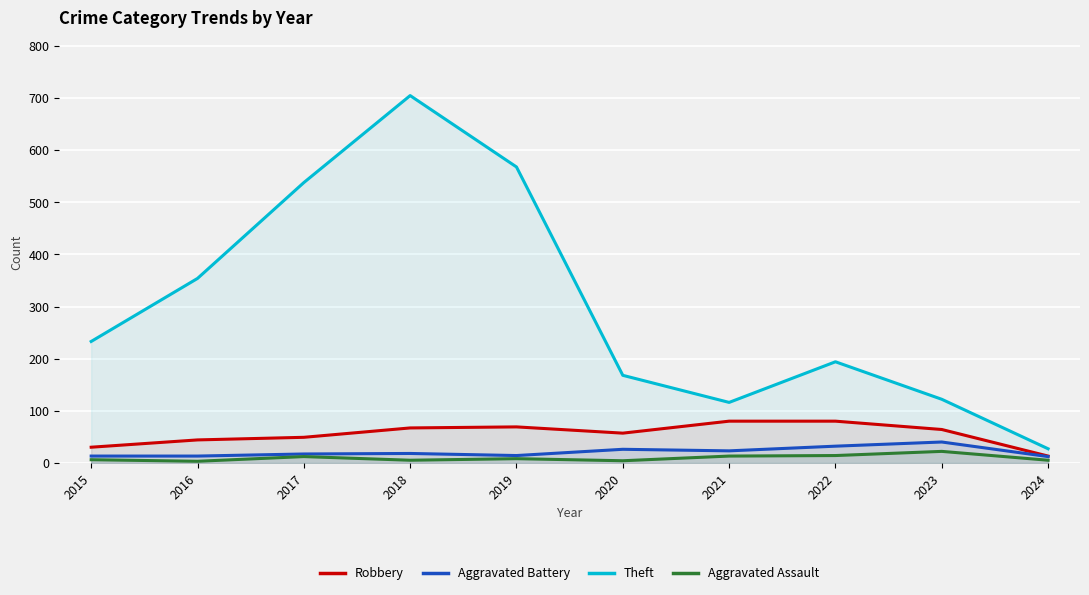

What is the highest value of the Robbery series?

80